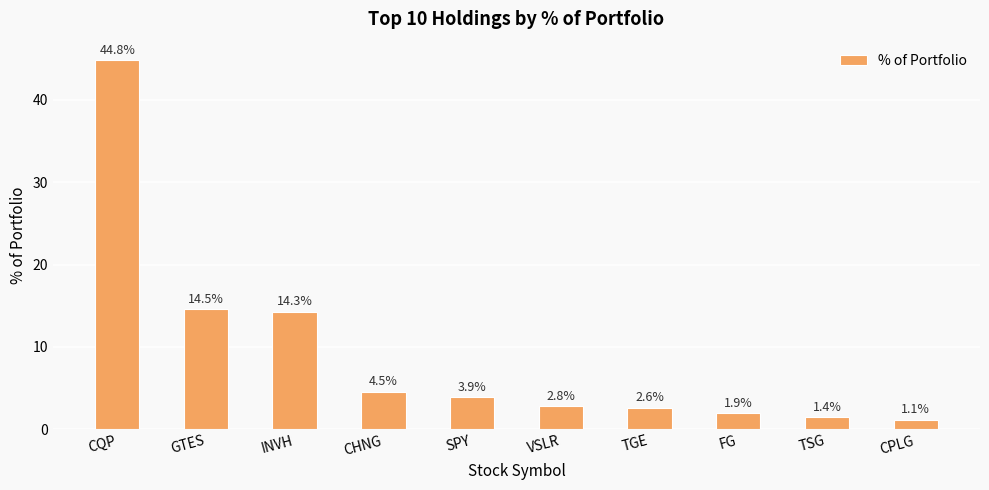

Which has a higher value, TGE or SPY?

SPY